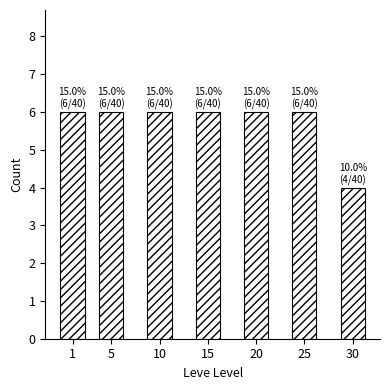

Reading left to right, transcribe all the data shown in this chart.

6	6	6	6	6	6	4